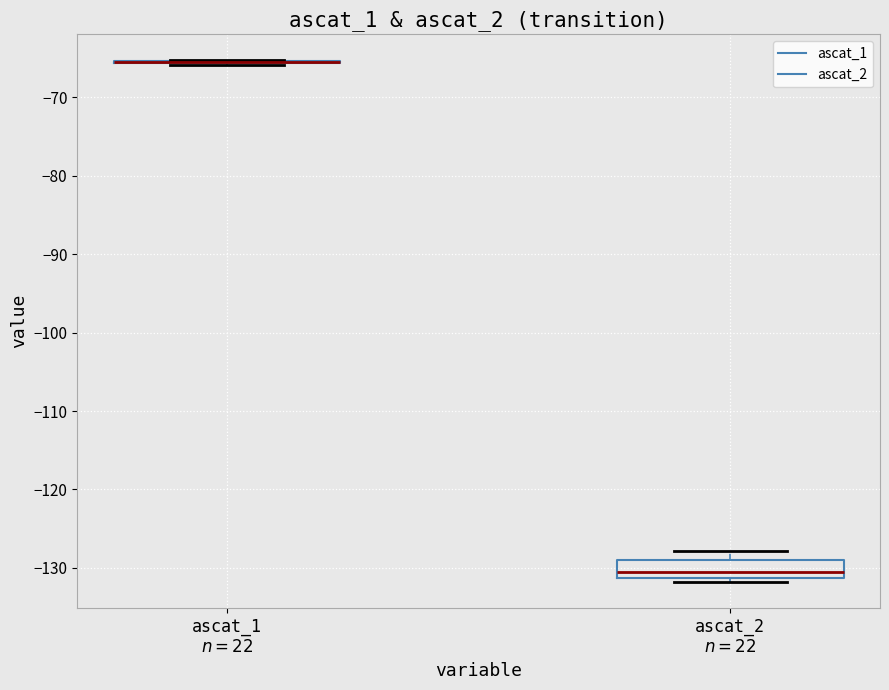

Comparing the boxes themselves (not the whiskers), which one is the tallest?

ascat_2 $n=22$